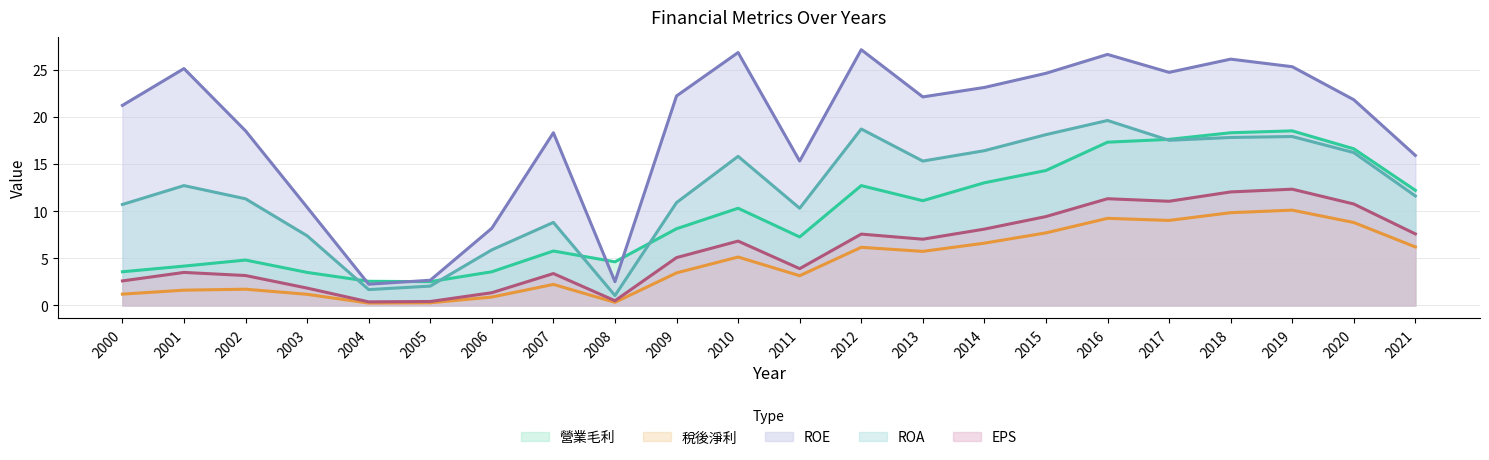

What is the difference between the maximum and second lowest values in the ROA series?

17.9